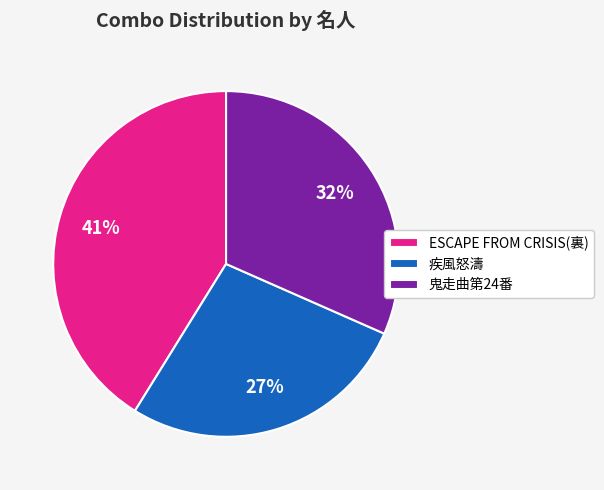

Which has a higher value, 鬼走曲第24番 or ESCAPE FROM CRISIS(裏)?

ESCAPE FROM CRISIS(裏)